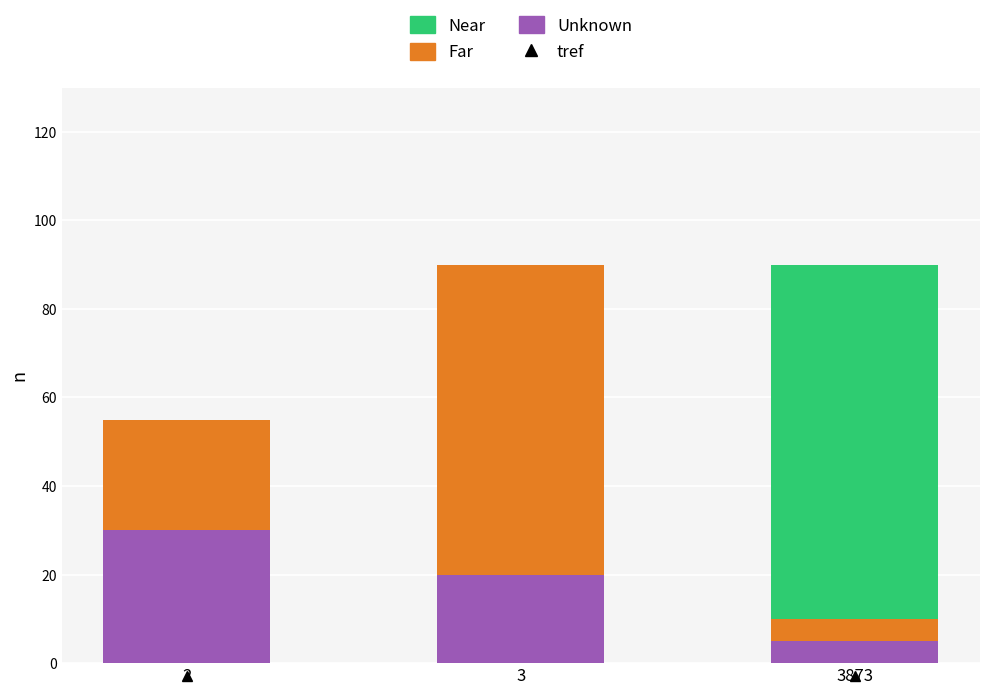

Reading right to left, transcribe the values for Unknown.

3873=5	3=20	2=30